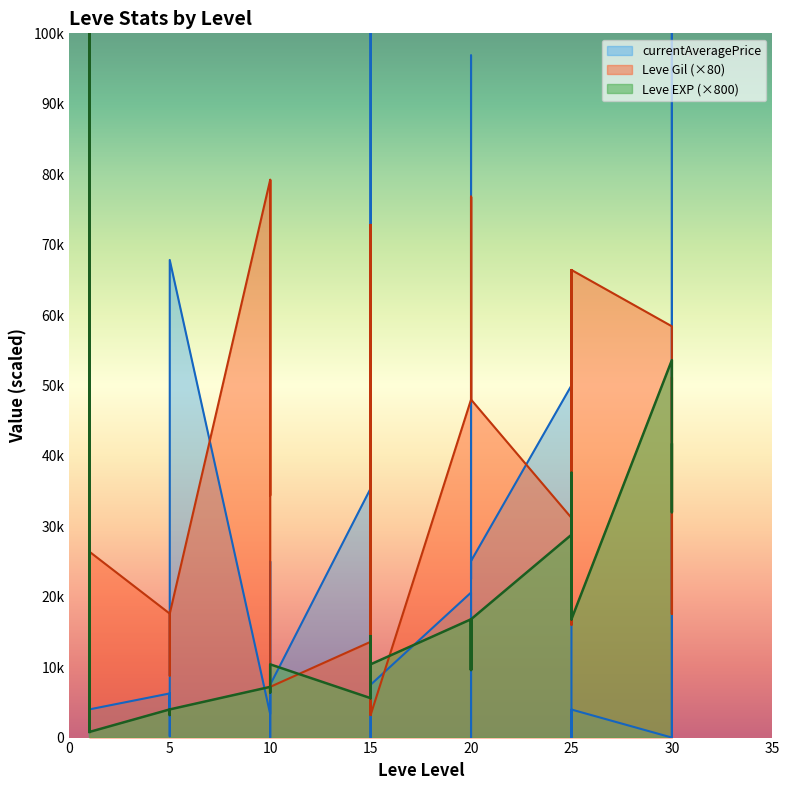

At which label does Leve Gil reach its peak?

10